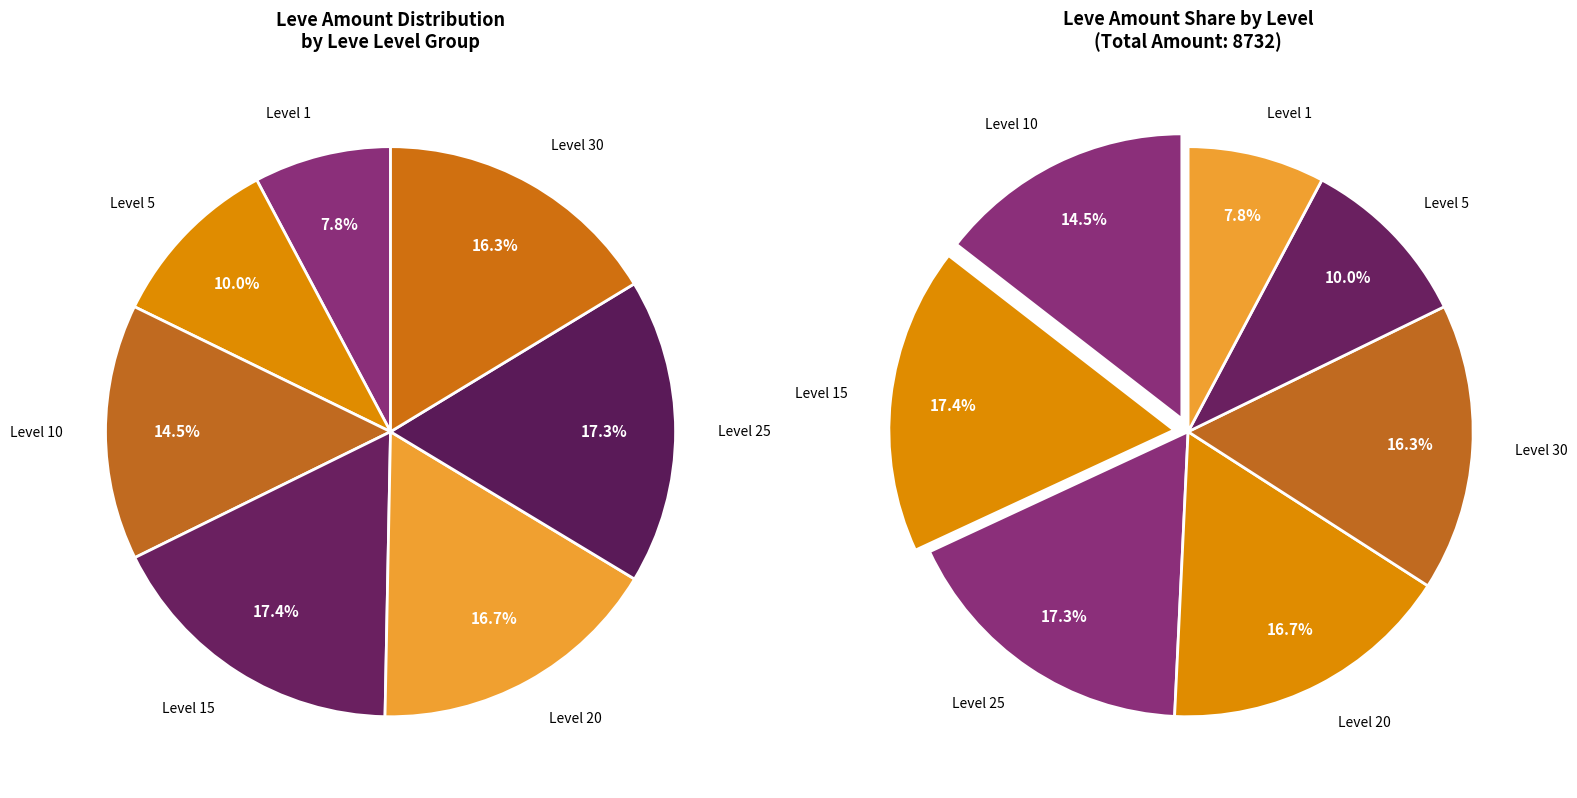

Is there any slice that represents more than half of the pie?

No